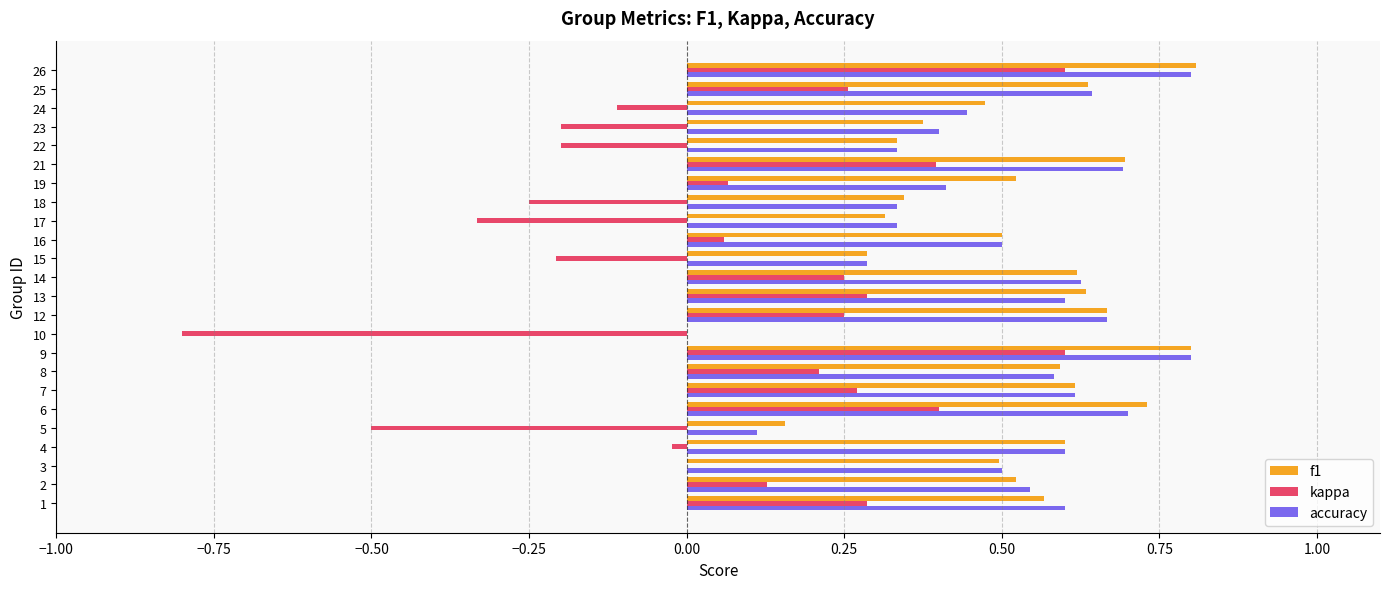

What is the sum of all f1 values?

12.3